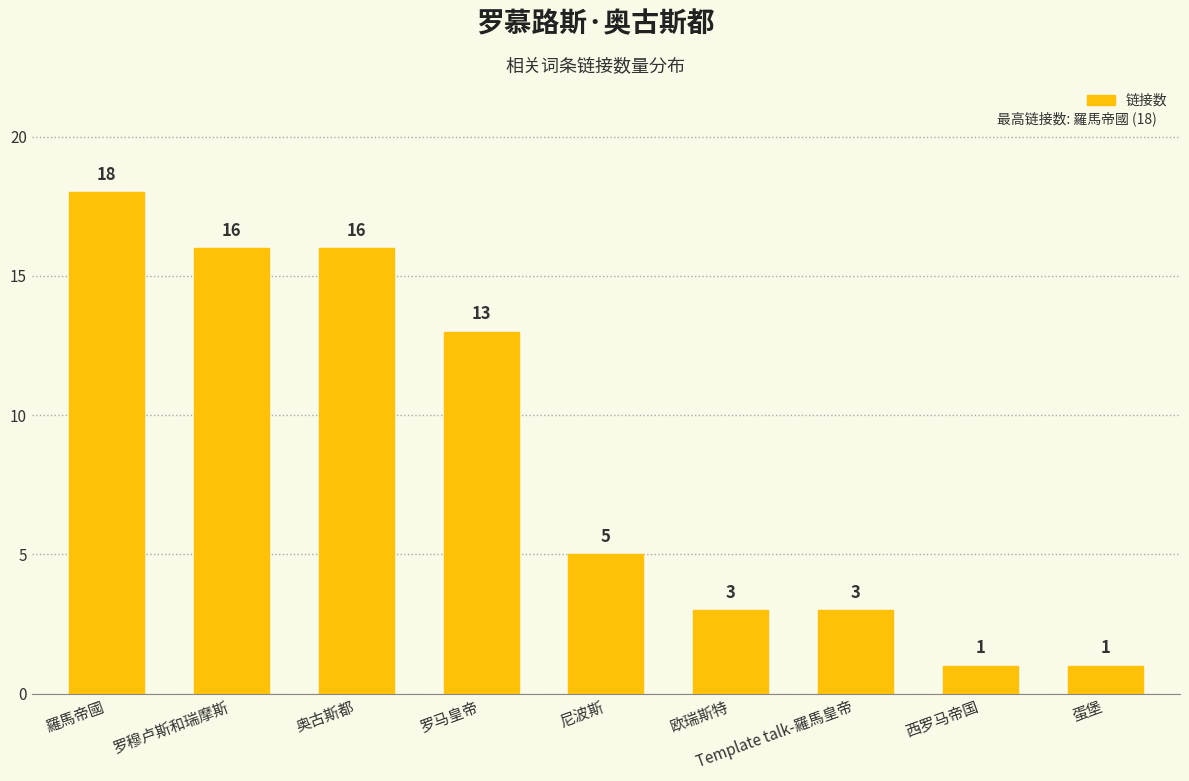

The chart shows a value of 16 at 奥古斯都. True or false?

True